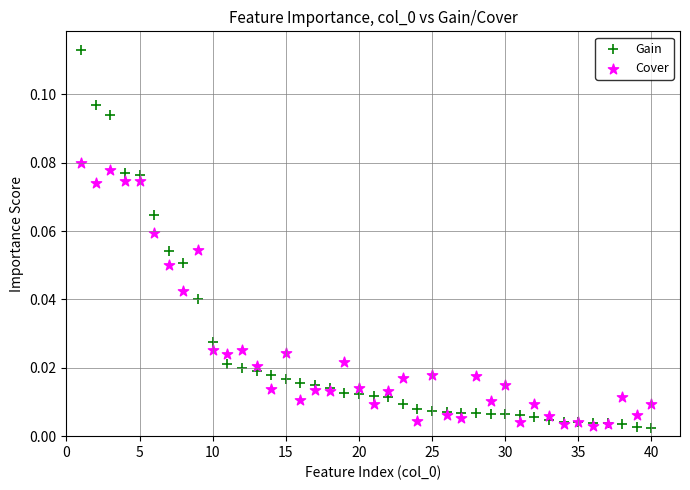

What are all the series names shown in the legend?

Gain, Cover